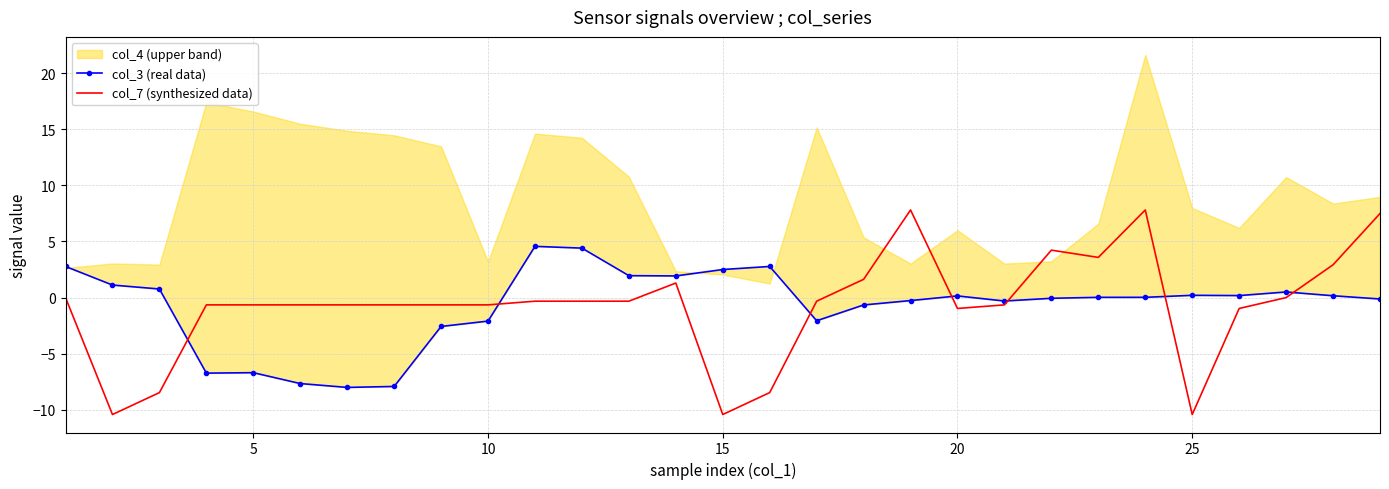

In col_7 (synthesized data), how many points are lower than both neighbors (excluding endpoints)?

5